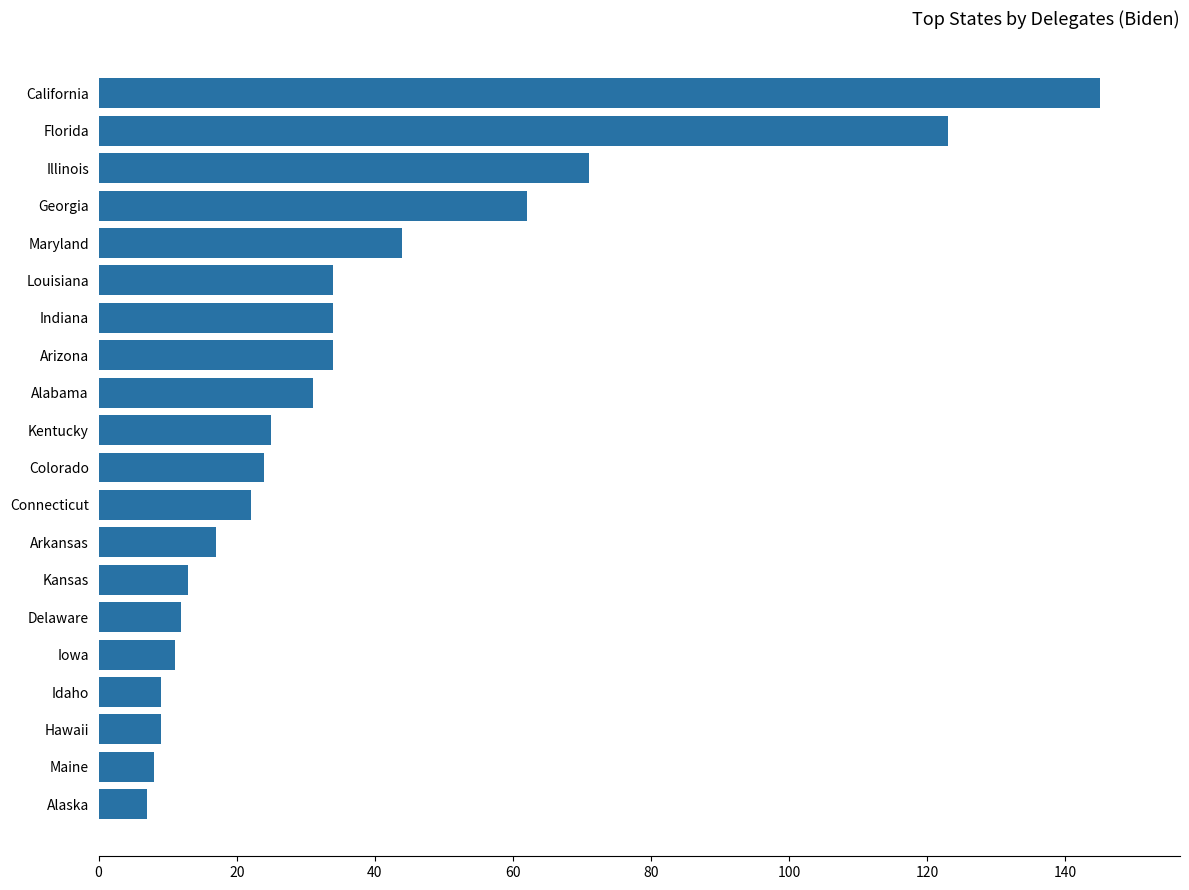

Does the chart contain any negative values?

No